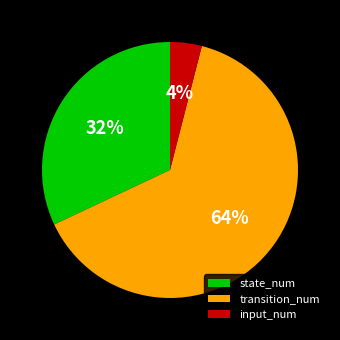

What is the ratio of the value at state_num to the value at input_num?

8.0